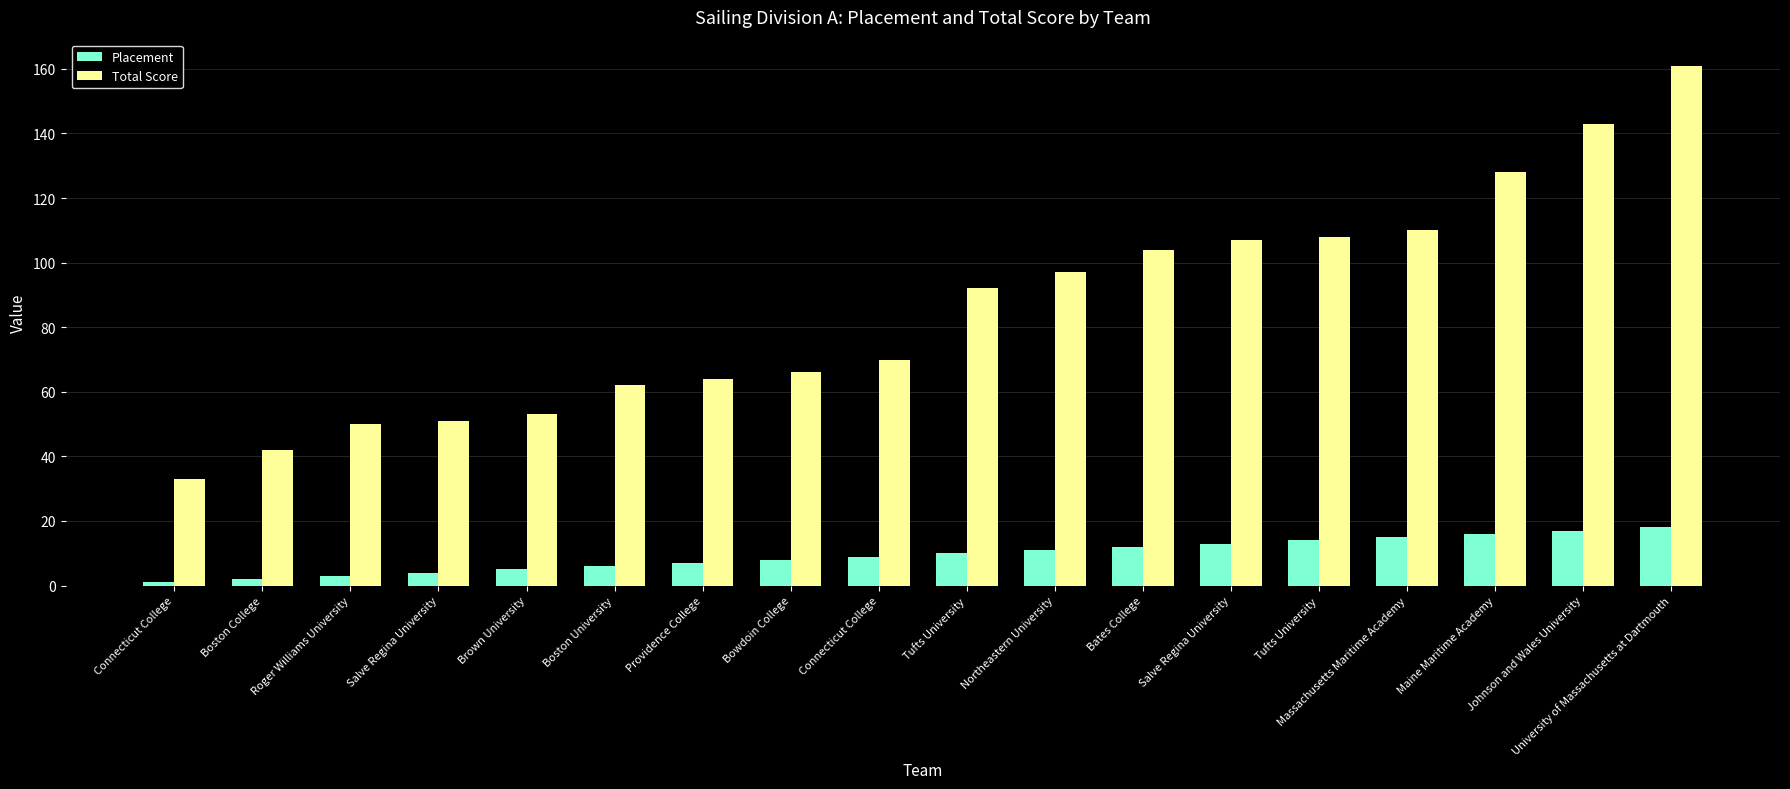

Is the value of Total Score at Bowdoin College greater than the value of Placement at Brown University?

Yes